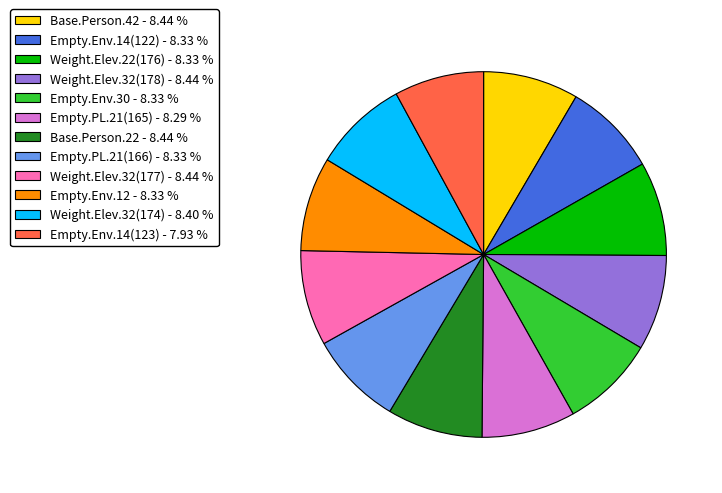

Combined, do Empty.Env.30 - 8.33 % and Weight.Elev.32(177) - 8.44 % account for over 50%?

No